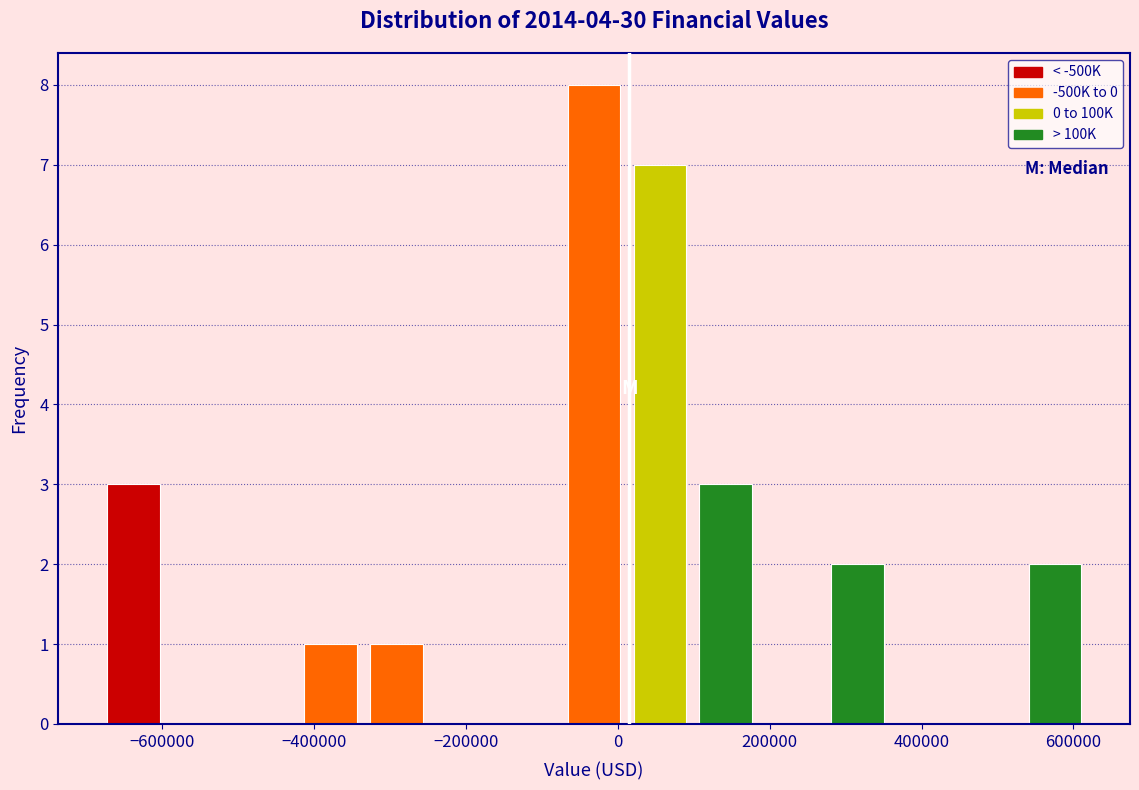

Reading left to right, transcribe this chart: for each bar, give the range it covers on the x-axis and its height. Neither the bar edges nor the heights are printed on the chart, so give them approximately, as read against the axes.

-680000 to -600000: 3
-600000 to -500000: 0
-500000 to -420000: 0
-420000 to -340000: 1
-340000 to -240000: 1
-240000 to -160000: 0
-160000 to -80000: 0
-80000 to 20000: 8
20000 to 100000: 7
100000 to 180000: 3
180000 to 280000: 0
280000 to 360000: 2
360000 to 440000: 0
440000 to 540000: 0
540000 to 620000: 2